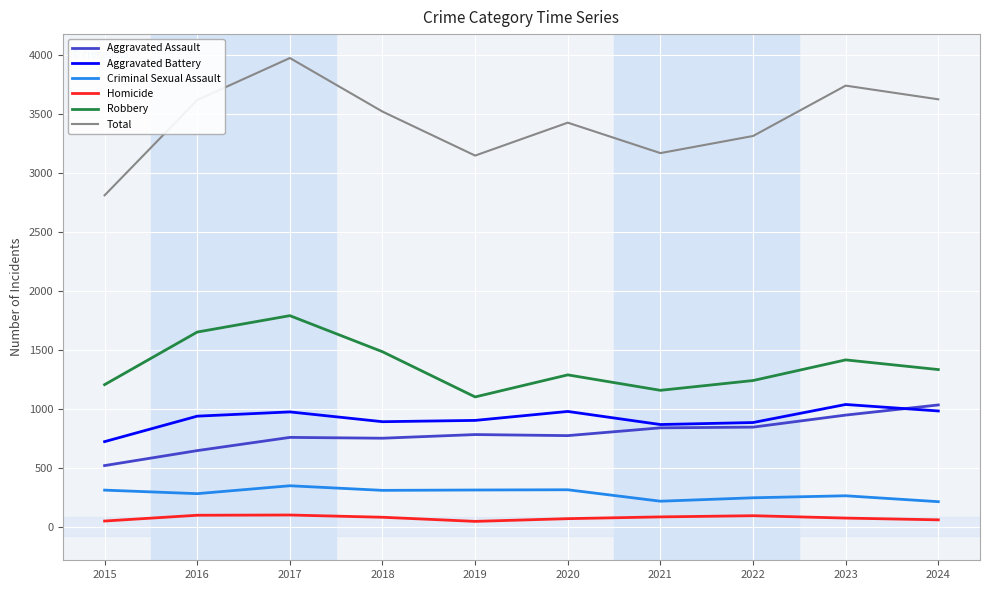

Is the value of Criminal Sexual Assault at 2019 greater than the value of Aggravated Assault at 2020?

No